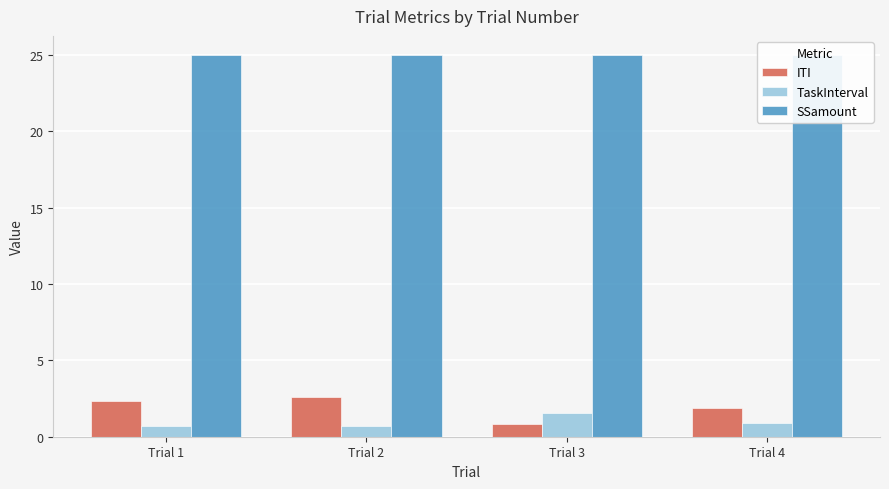

At which category is the sum across all series the highest?

Trial 2